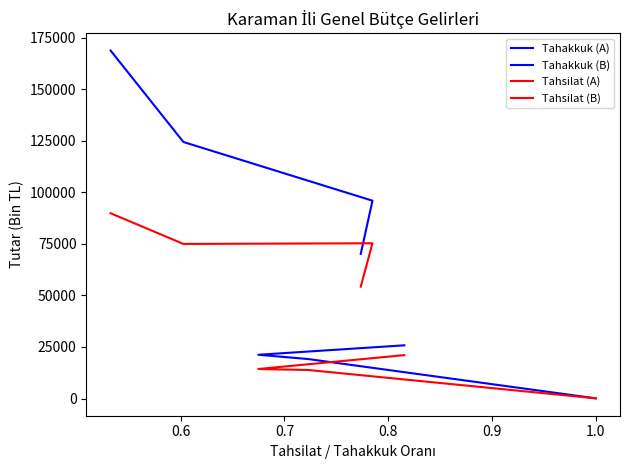

What are all the series names shown in the legend?

Tahakkuk (A), Tahakkuk (B), Tahsilat (A), Tahsilat (B)